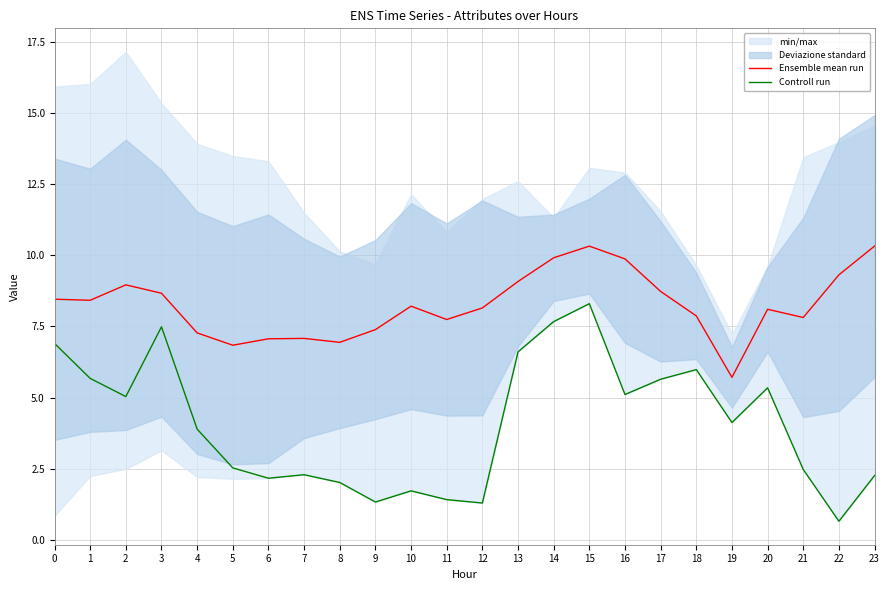

Reading right to left, transcribe all the data shown in this chart.

Ensemble mean run: 10.3	9.3	7.8	8.1	5.7	7.9	8.7	9.9	10.3	9.9	9.1	8.1	7.7	8.2	7.4	6.9	7.1	7.1	6.8	7.3	8.7	9.0	8.4	8.5
Controll run: 2.3	0.7	2.5	5.3	4.1	6.0	5.6	5.1	8.3	7.7	6.6	1.3	1.4	1.7	1.3	2.0	2.3	2.2	2.5	3.9	7.5	5.0	5.7	6.9